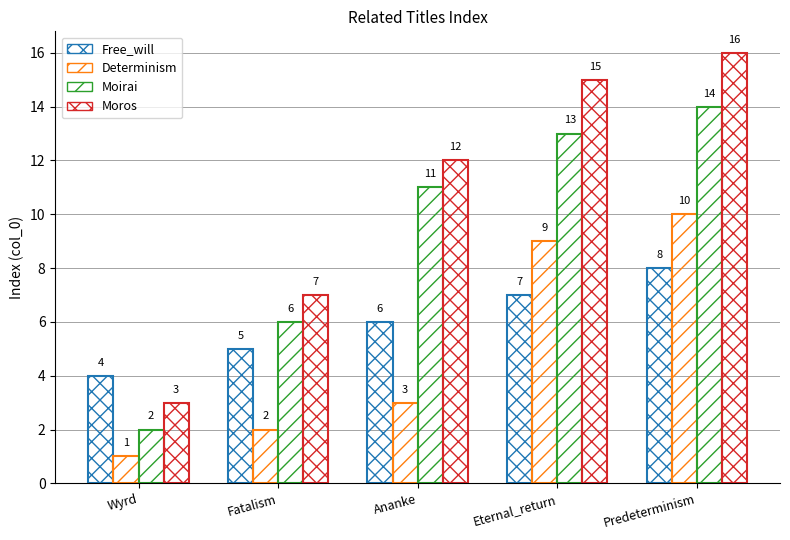

How many data points in Moros are less than 12?

2